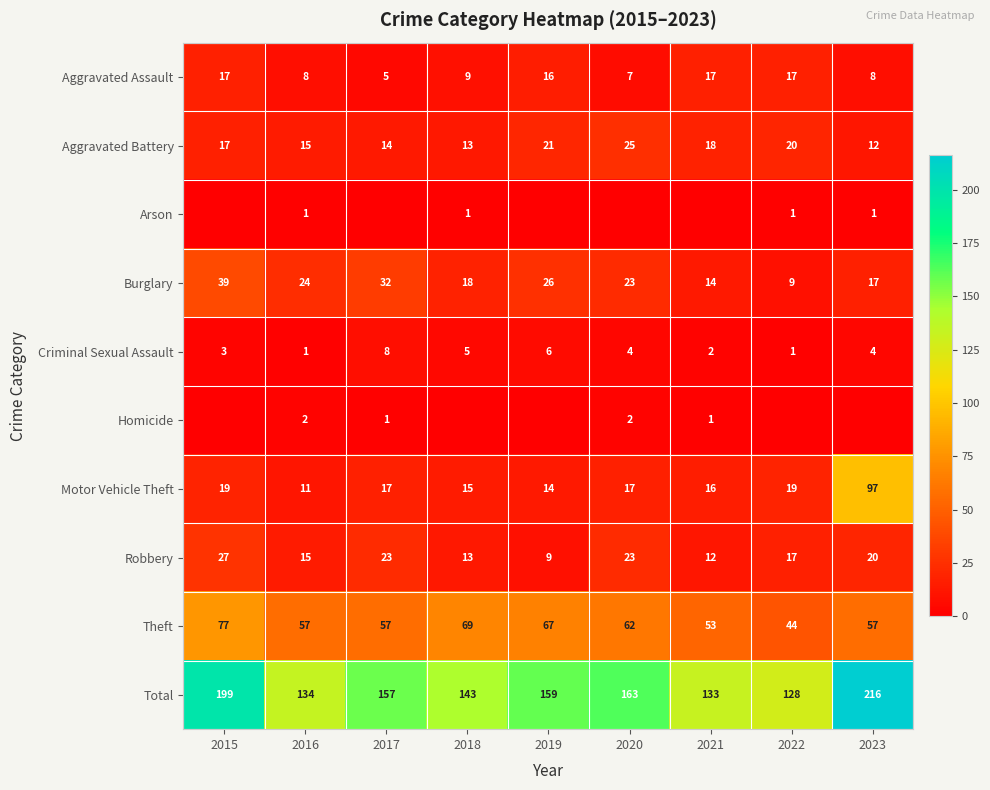

What is the minimum value for Criminal Sexual Assault?

1